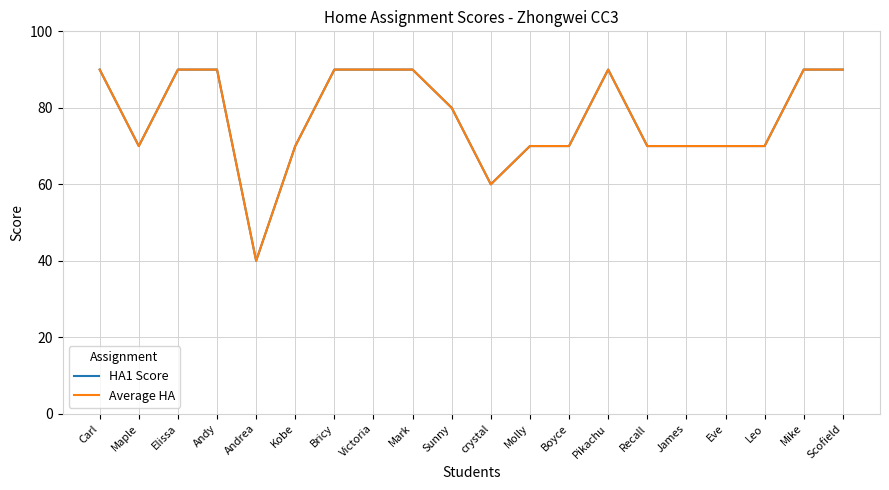

True or false: Average HA and HA1 Score intersect in this chart.

False